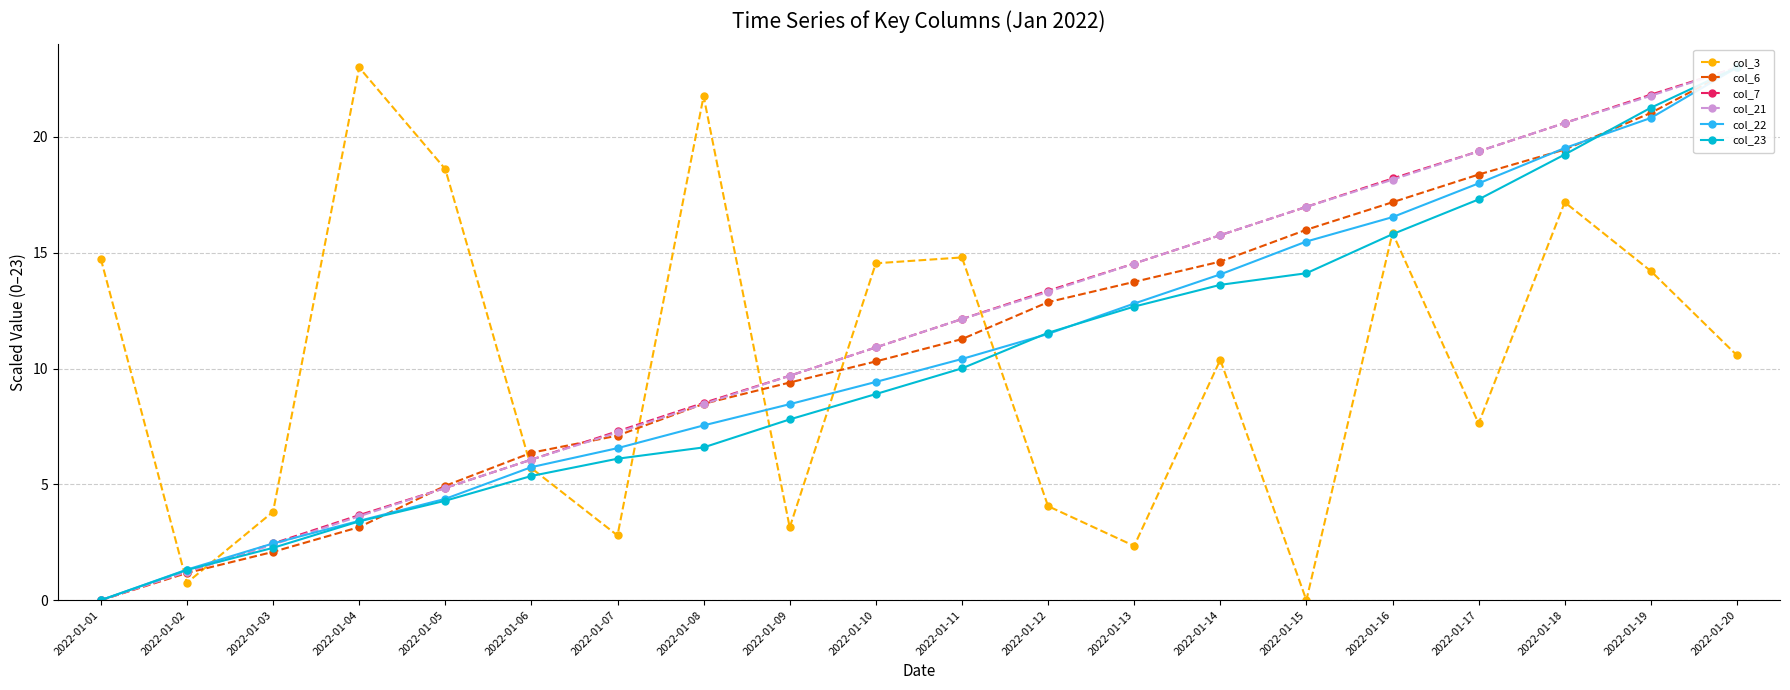

Is this an area chart (filled region under the line)?

No